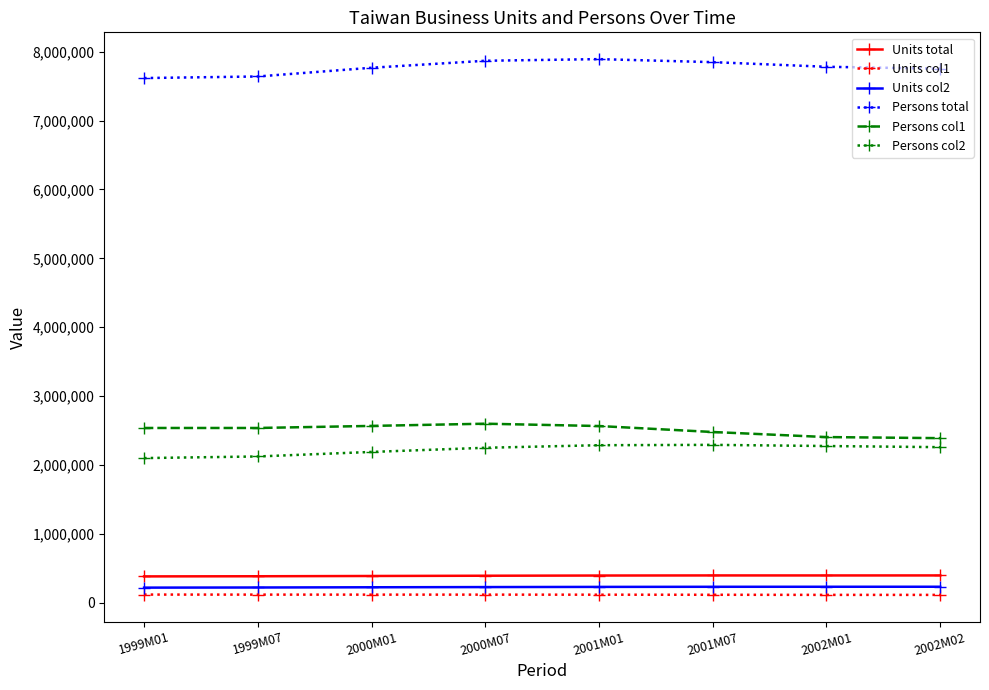

What is the minimum value for Persons col2?

2102053